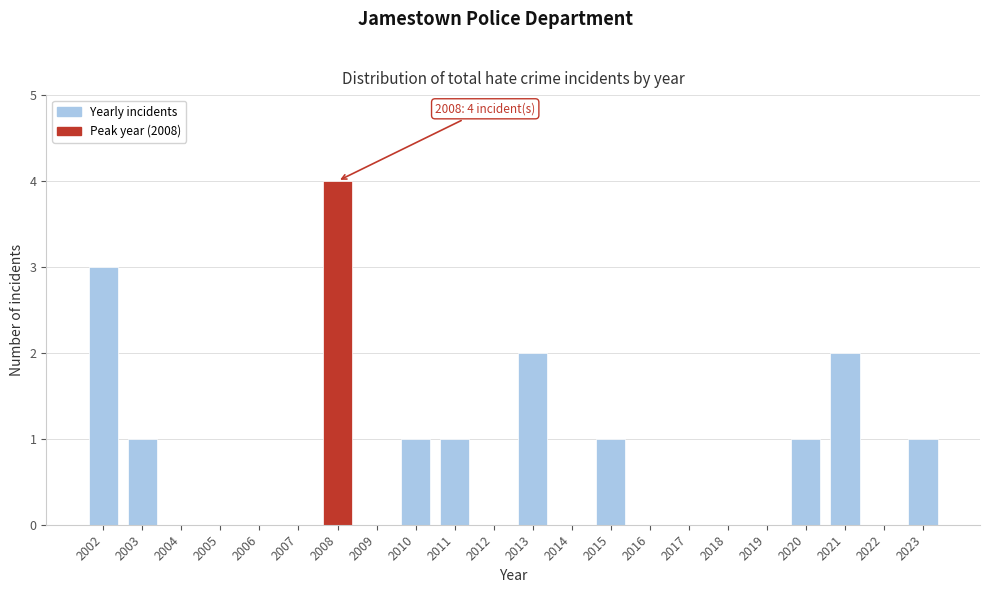

Reading right to left, extract all data points from this chart.

2023=1	2022=0	2021=2	2020=1	2019=0	2018=0	2017=0	2016=0	2015=1	2014=0	2013=2	2012=0	2011=1	2010=1	2009=0	2008=4	2007=0	2006=0	2005=0	2004=0	2003=1	2002=3